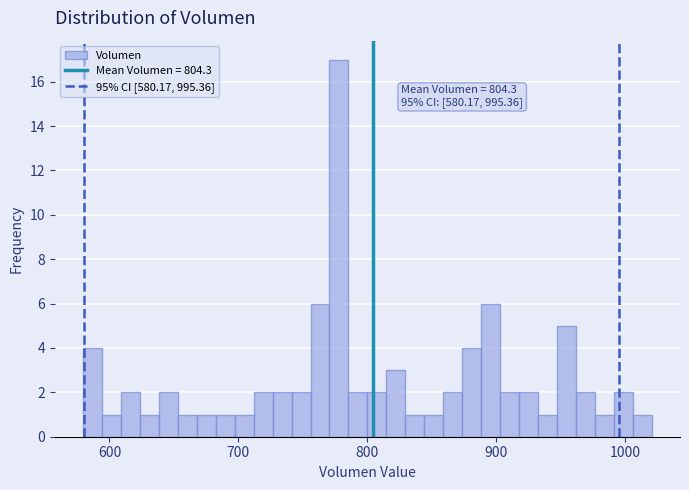

Around what value on the x-axis is the tallest bar? Give the approximate position of its centre, as read against the axis.

780